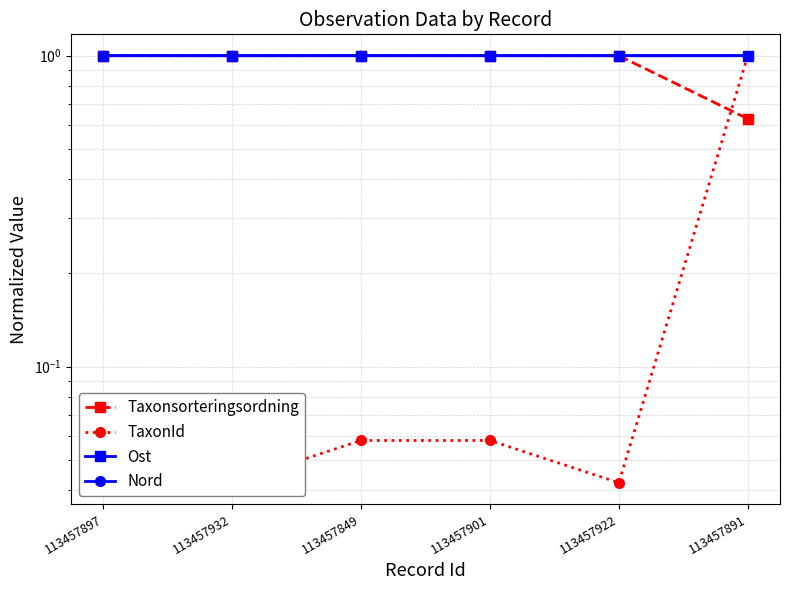

Reading right to left, what are all the values shown in this chart?

Taxonsorteringsordning: 113457891=0.6	113457922=1.0	113457901=1.0	113457849=1.0	113457932=1.0	113457897=1.0
TaxonId: 113457891=1.0	113457922=0.0	113457901=0.1	113457849=0.1	113457932=0.0	113457897=0.1
Ost: 113457891=1.0	113457922=1.0	113457901=1.0	113457849=1.0	113457932=1.0	113457897=1.0
Nord: 113457891=1.0	113457922=1.0	113457901=1.0	113457849=1.0	113457932=1.0	113457897=1.0